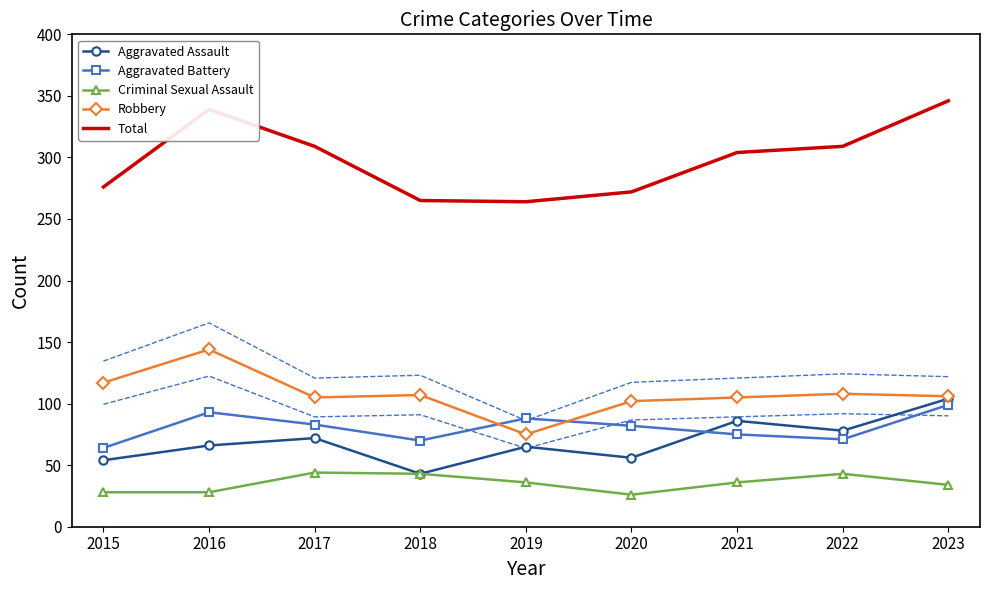

What is the difference between the maximum and minimum values in the Robbery series?

69